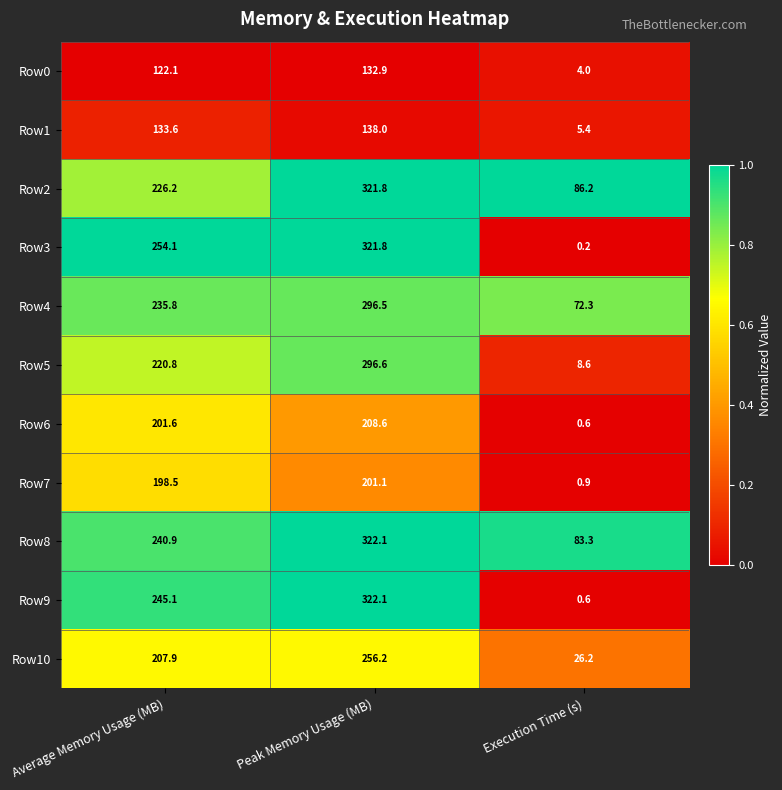

What is the spread (max minus min) of values at Average Memory Usage (MB)?

132.0